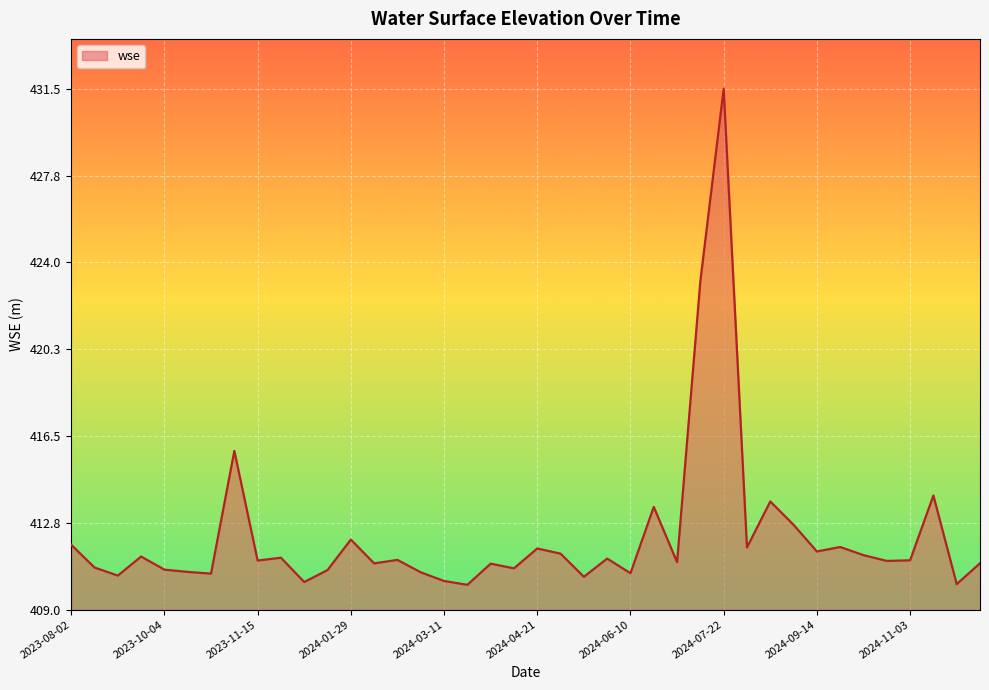

What is the minimum value shown in the chart?

410.1